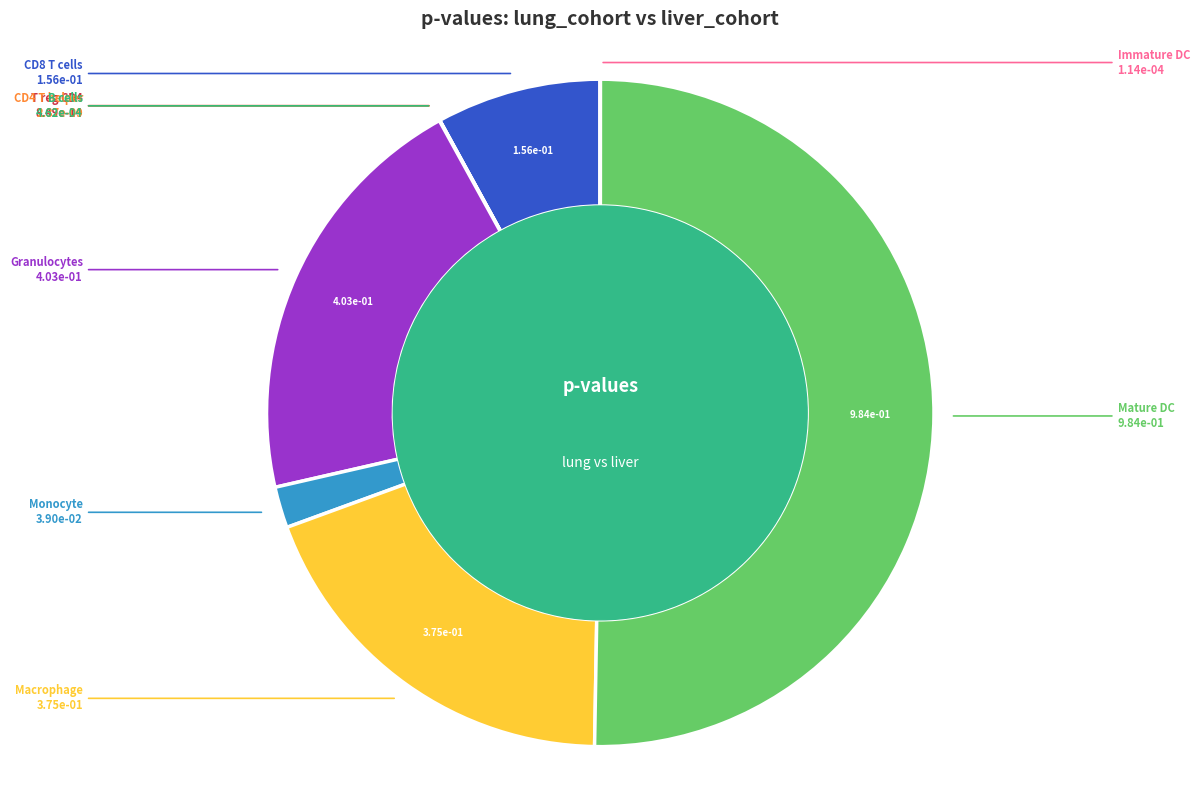

The Granulocytes slice represents 21% of the pie. True or false?

True